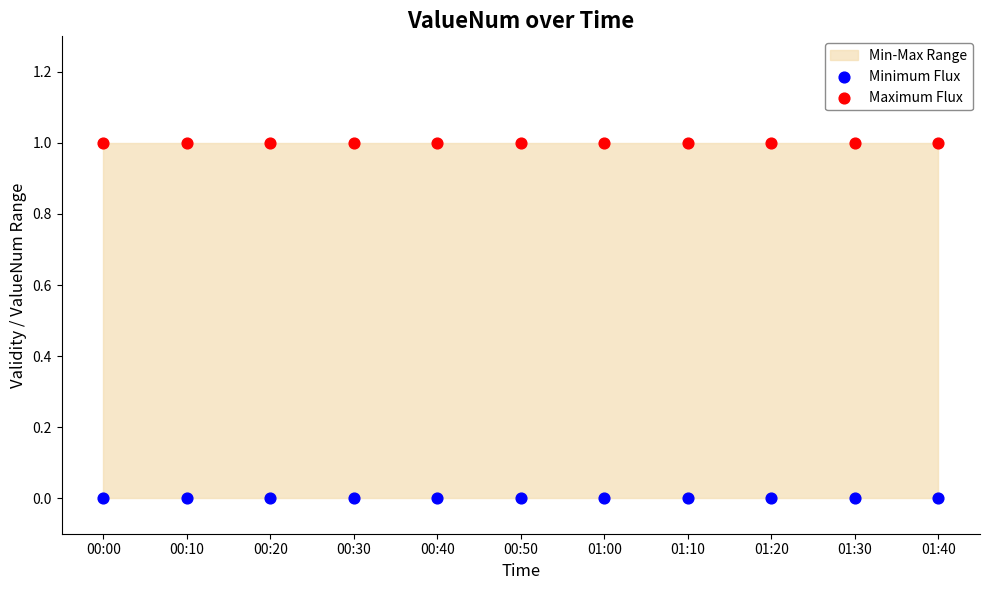

Which series reaches the minimum Y coordinate?

Minimum Flux